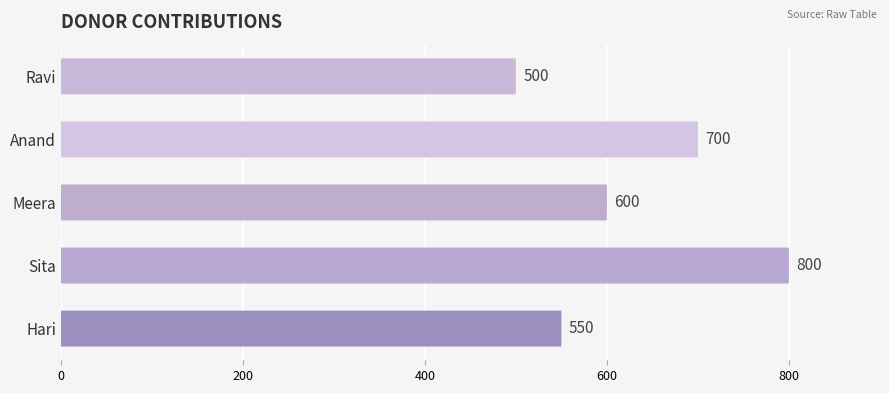

How many data points are less than 600?

2